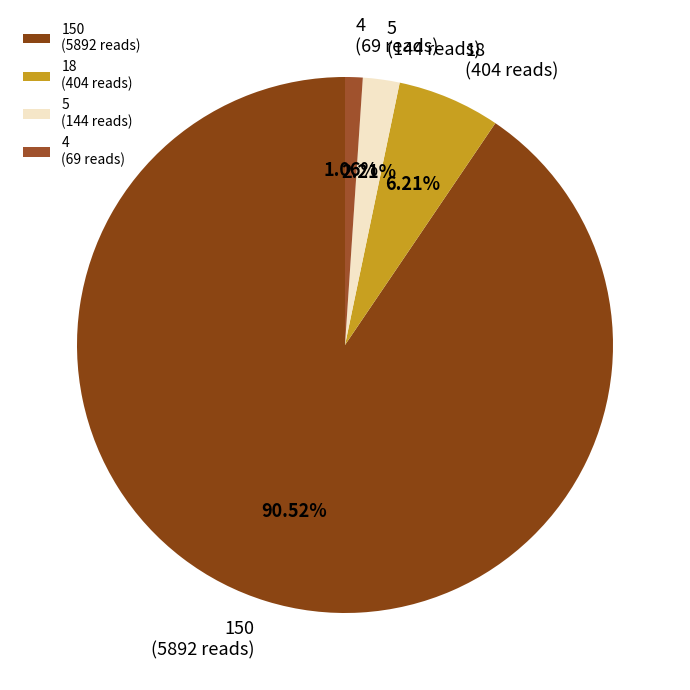

Does 4 (69 reads) represent more than half of the total?

No